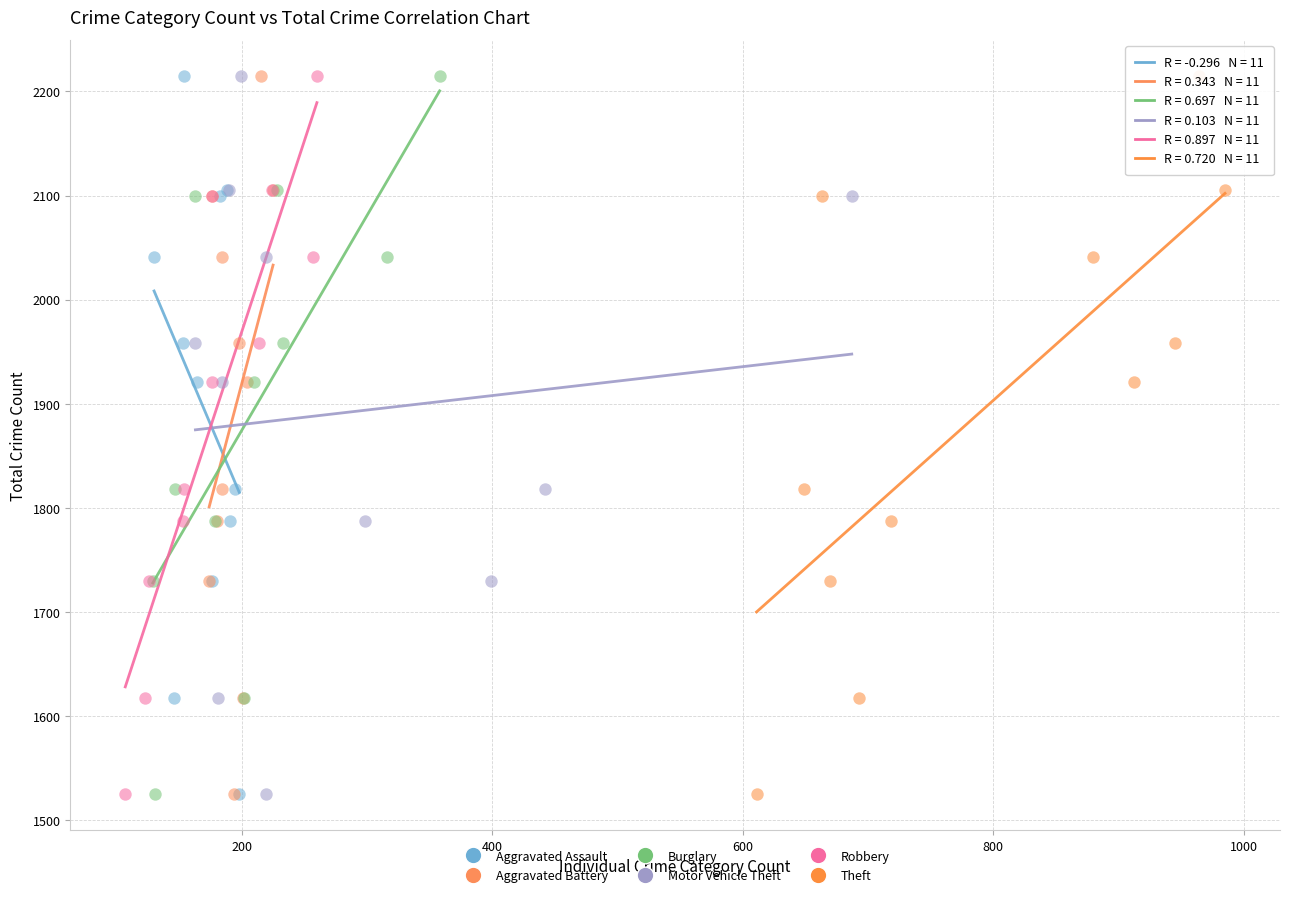

What are all the series names shown in the legend?

Aggravated Assault, Aggravated Battery, Burglary, Motor Vehicle Theft, Robbery, Theft